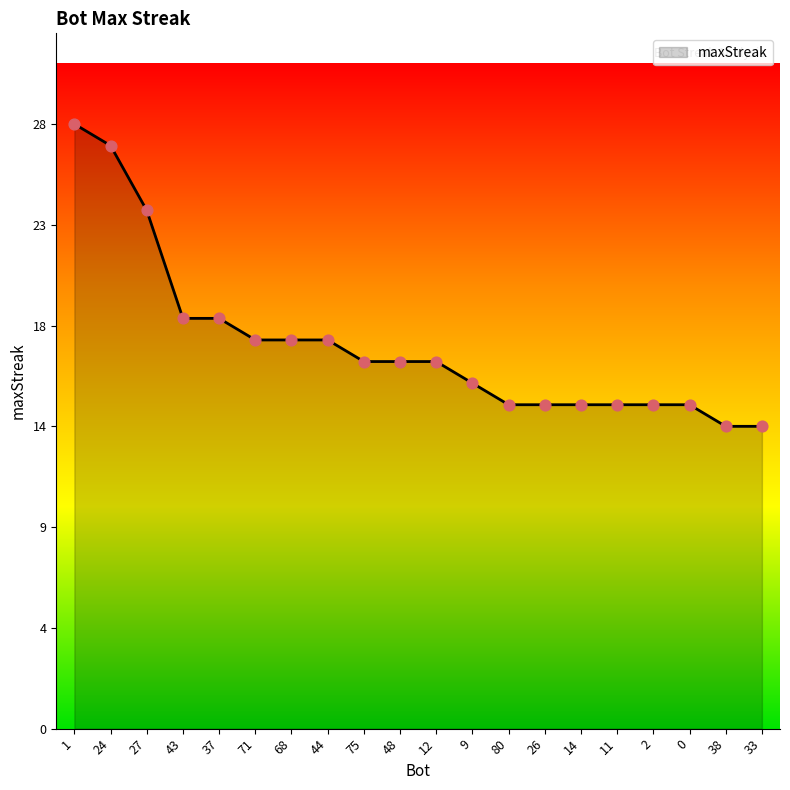

Between 2 and 68, which is larger?

68